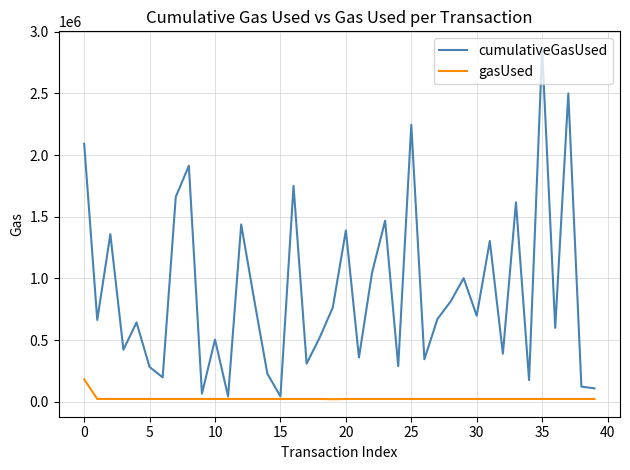

Which series has the largest total across all categories?

cumulativeGasUsed